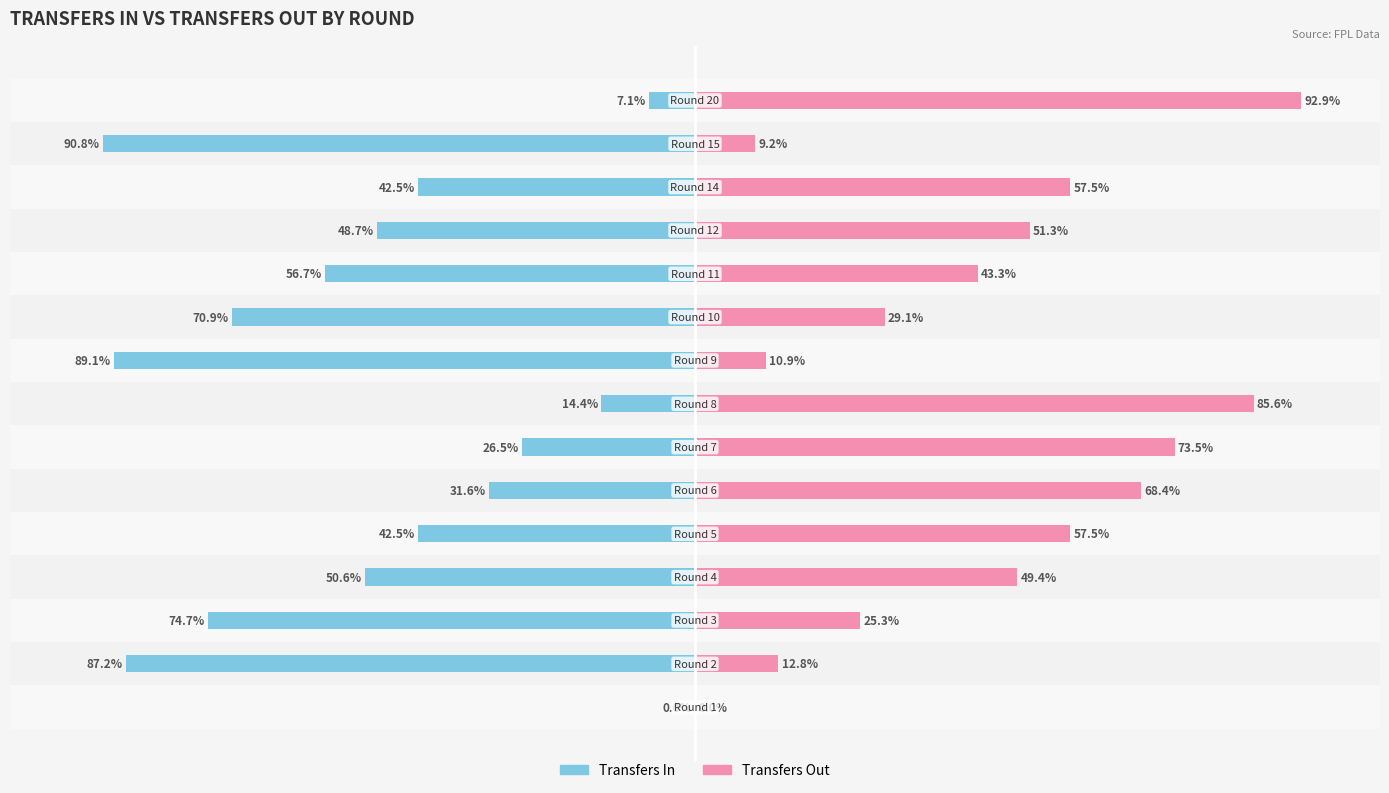

What are all the series names shown in the legend?

transfers_in, transfers_out